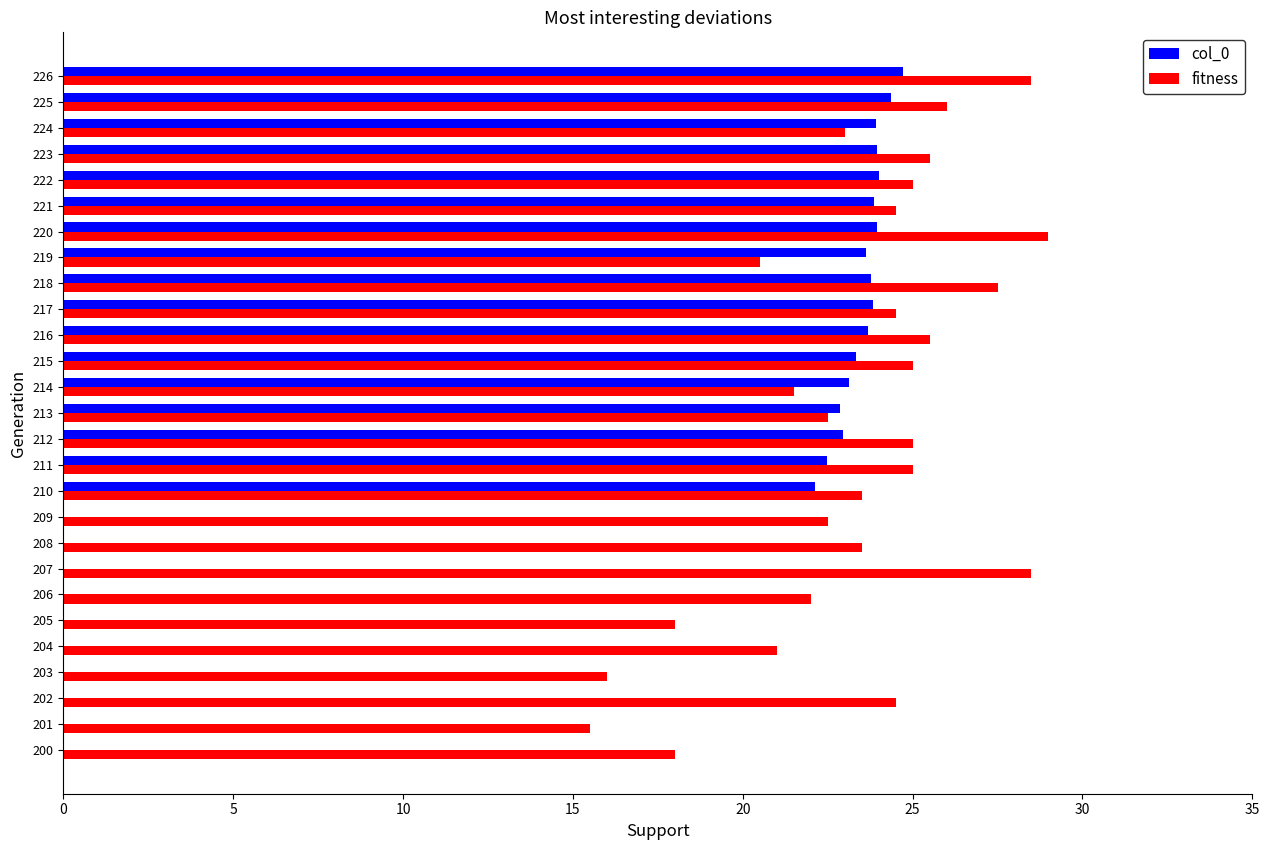

How many categories are shown in the chart?

27